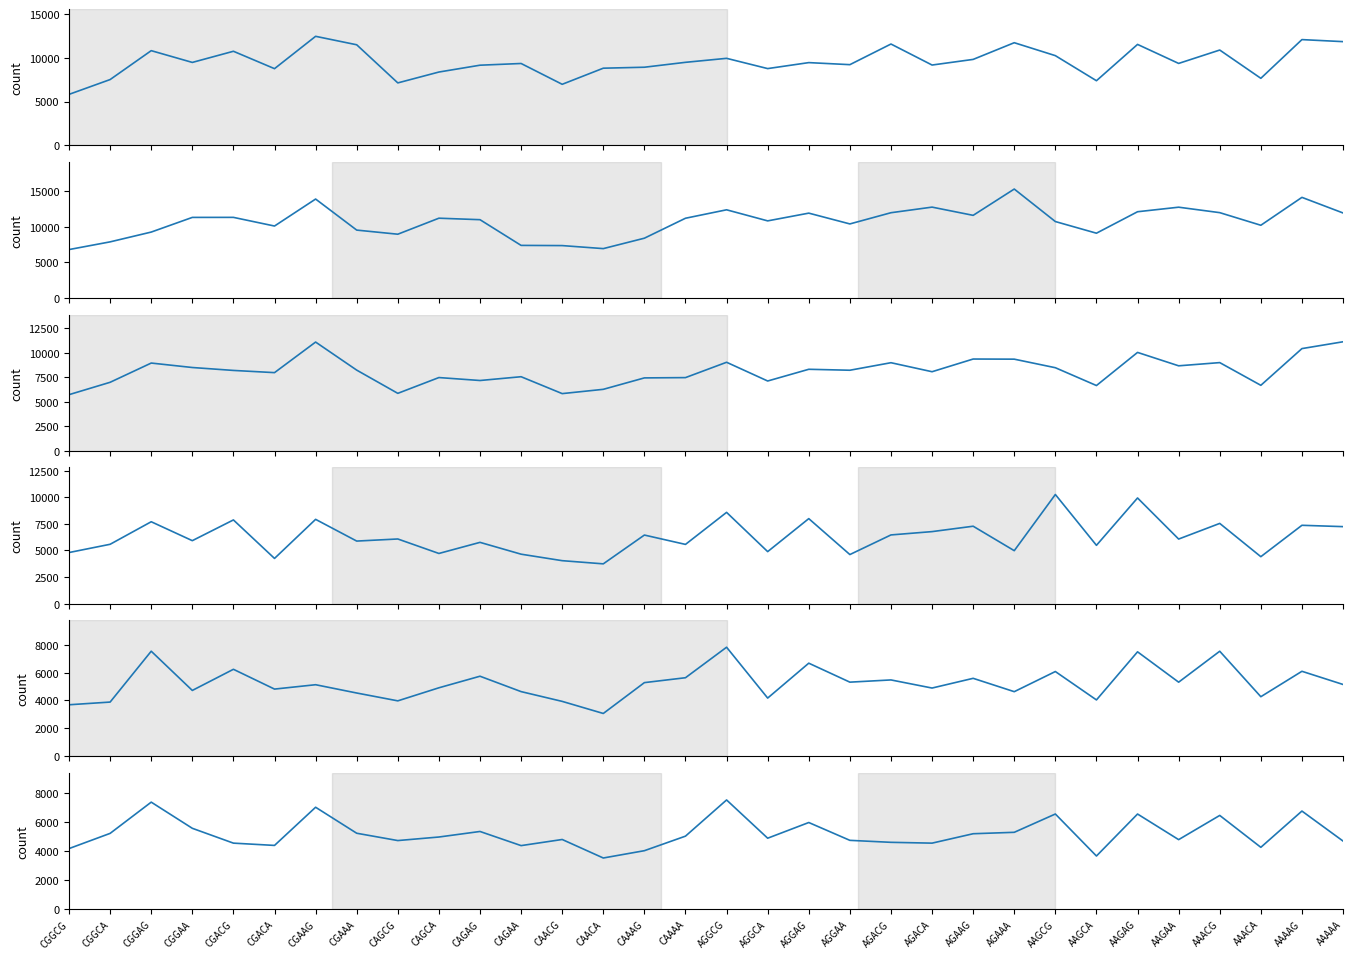

What is the minimum value for 1_60_2?

3528